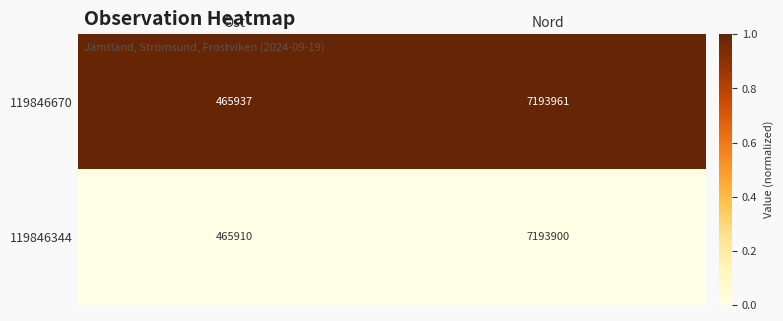

True or false: 119846344 has a value of 302057 at Ost.

False